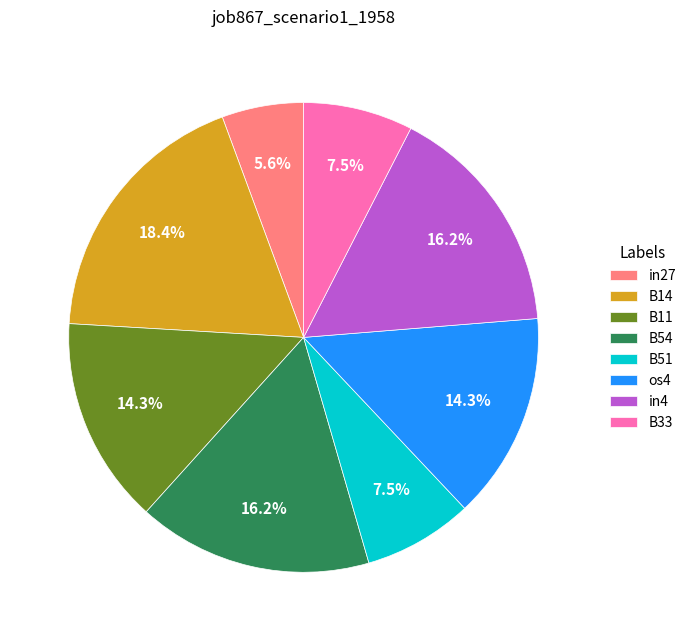

Between B54 and B14, which is larger?

B14